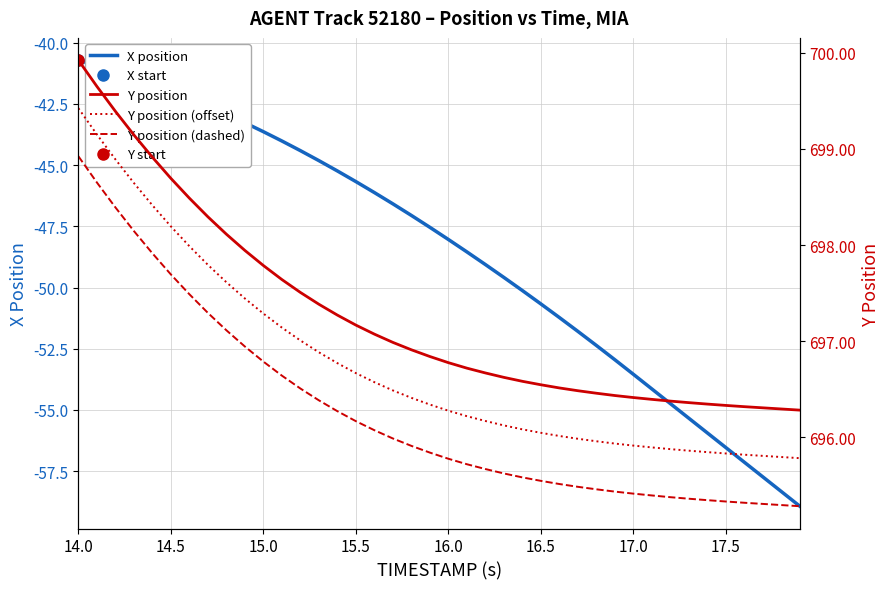

Which series has the largest total across all categories?

Y position